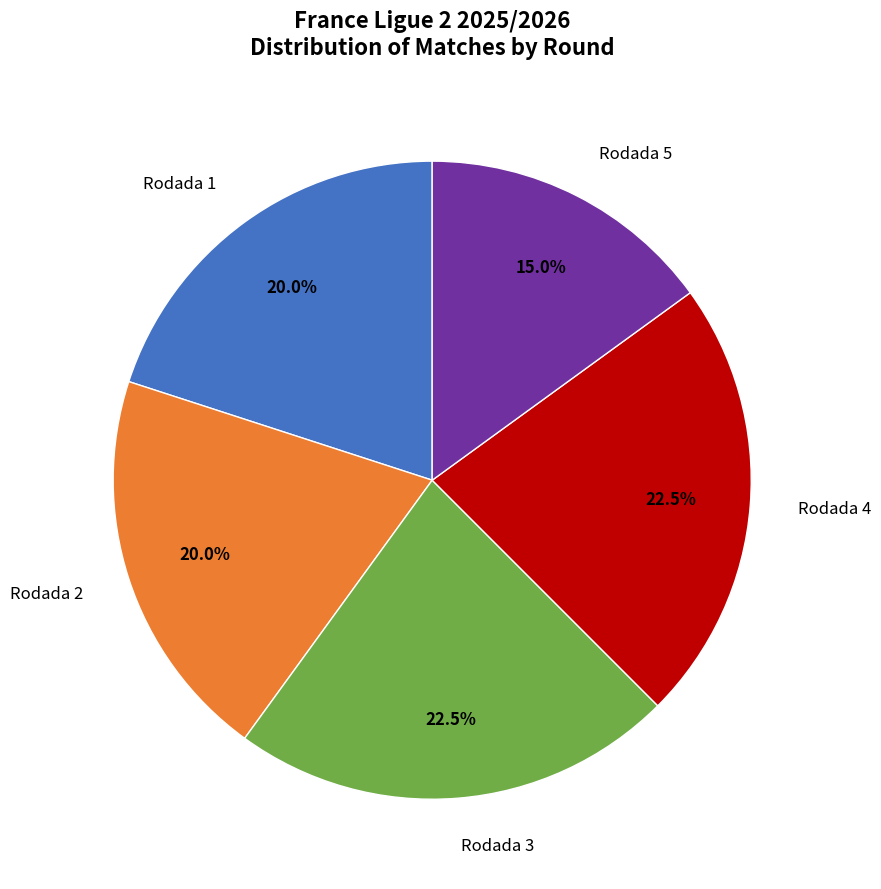

Does any single category account for the majority?

No